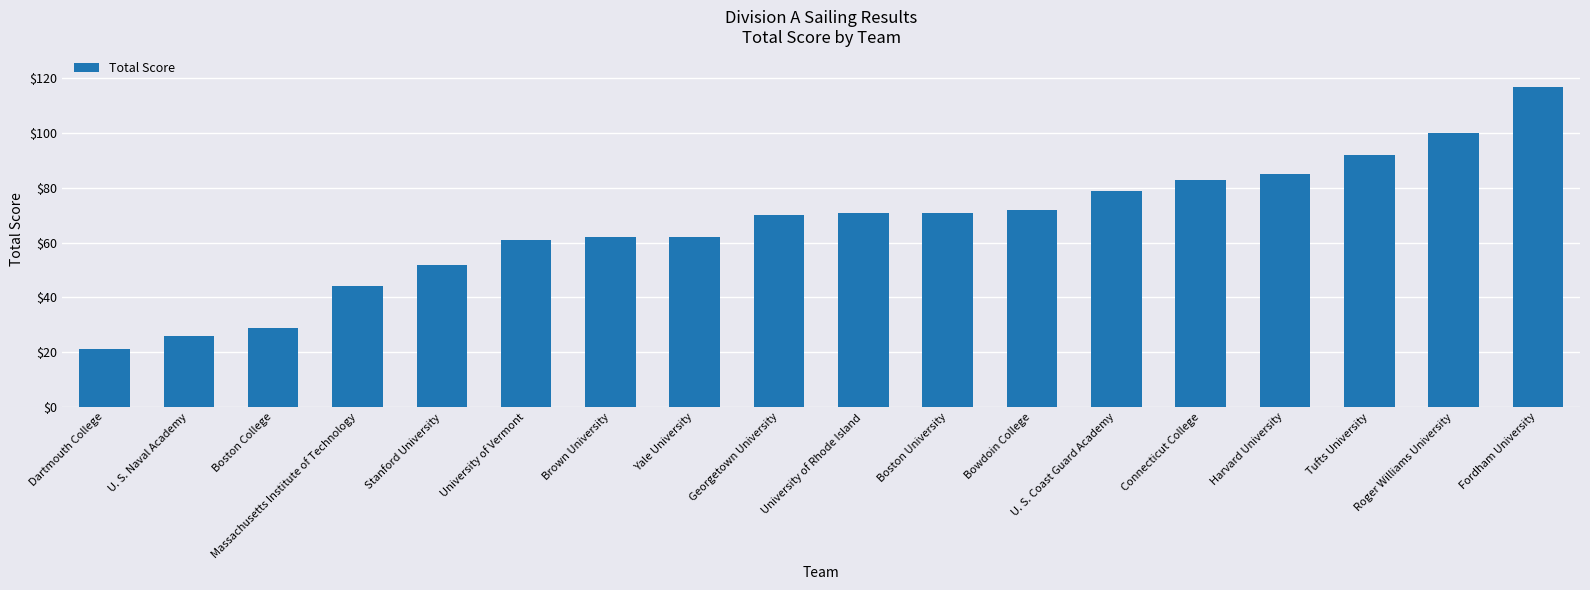

What position from the left is Yale University?

8